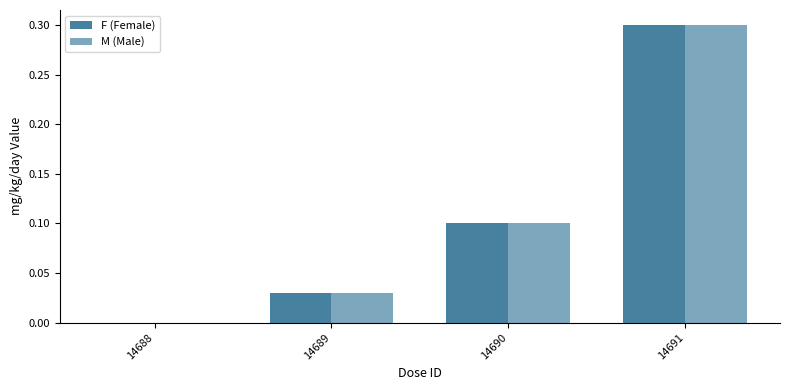

How many series are shown in this chart?

2